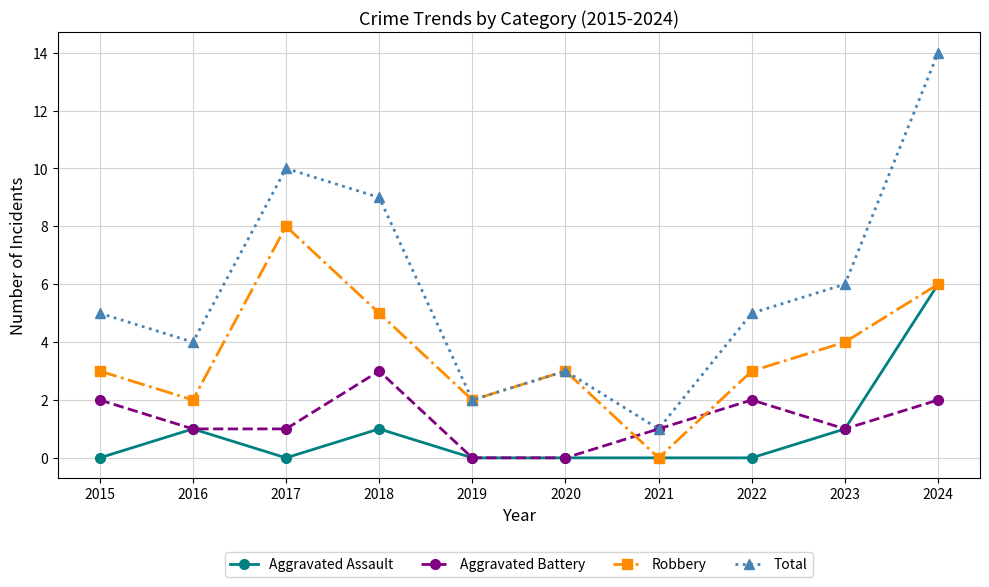

Which series has the largest range (max minus min)?

Total